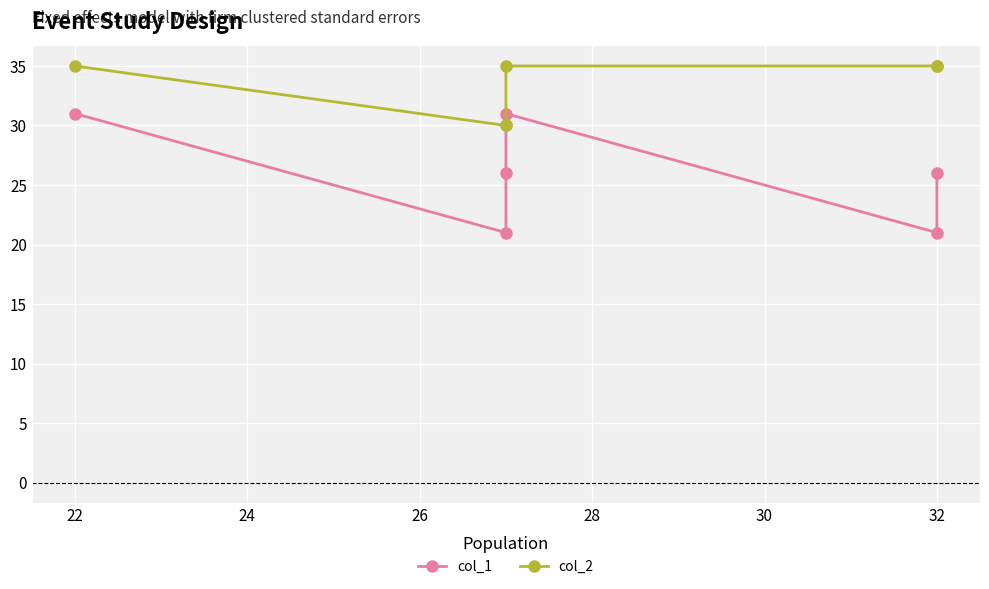

Which series has the widest spread of values?

col_1